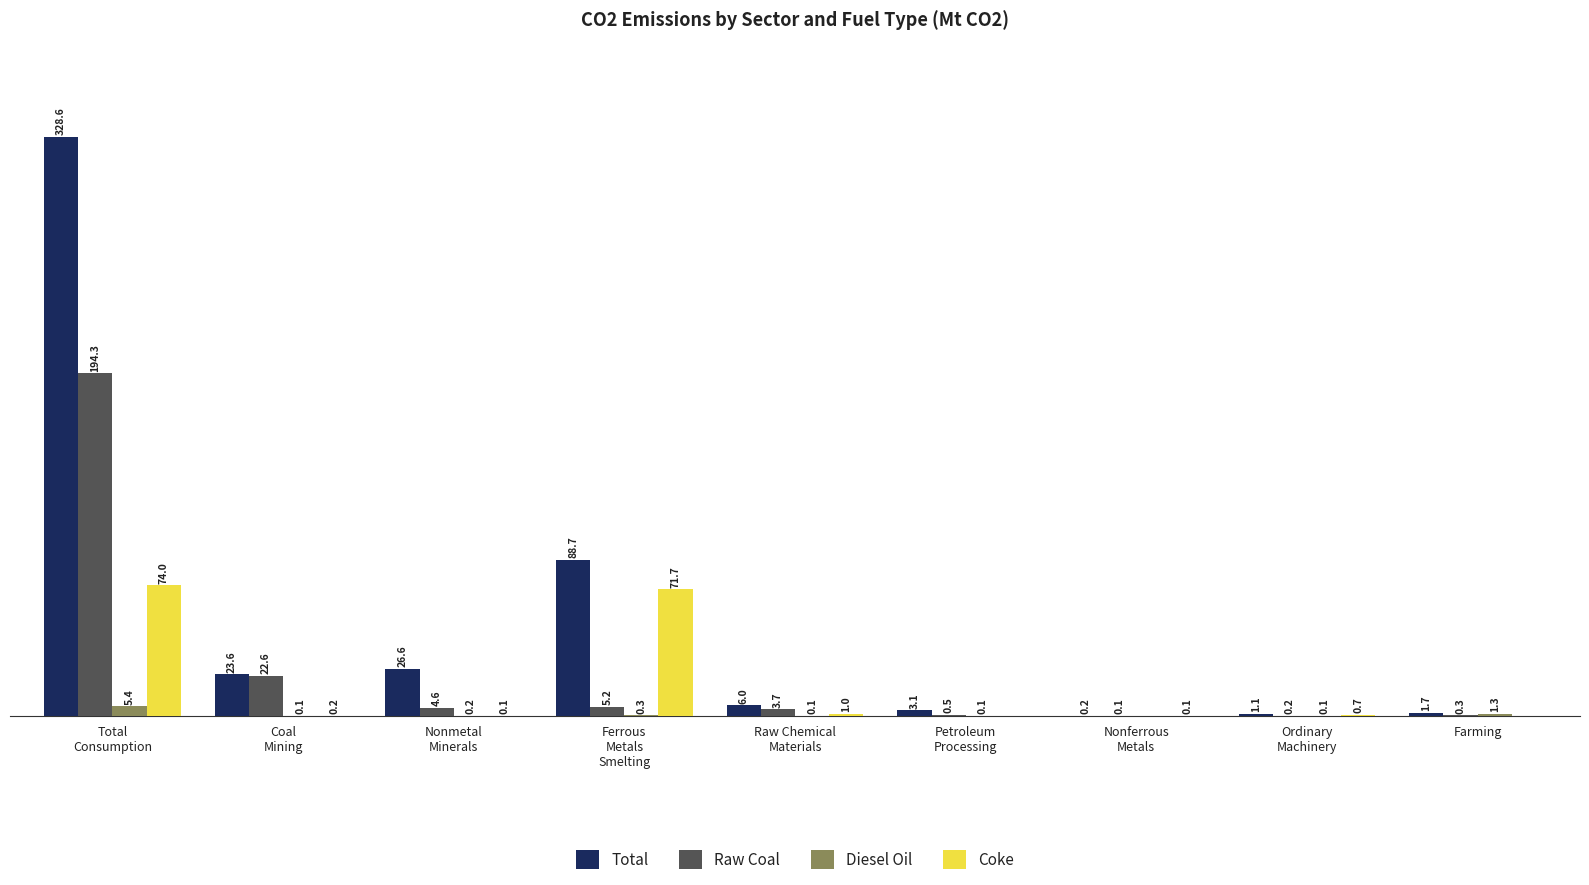

Which series has the largest total across all categories?

Total